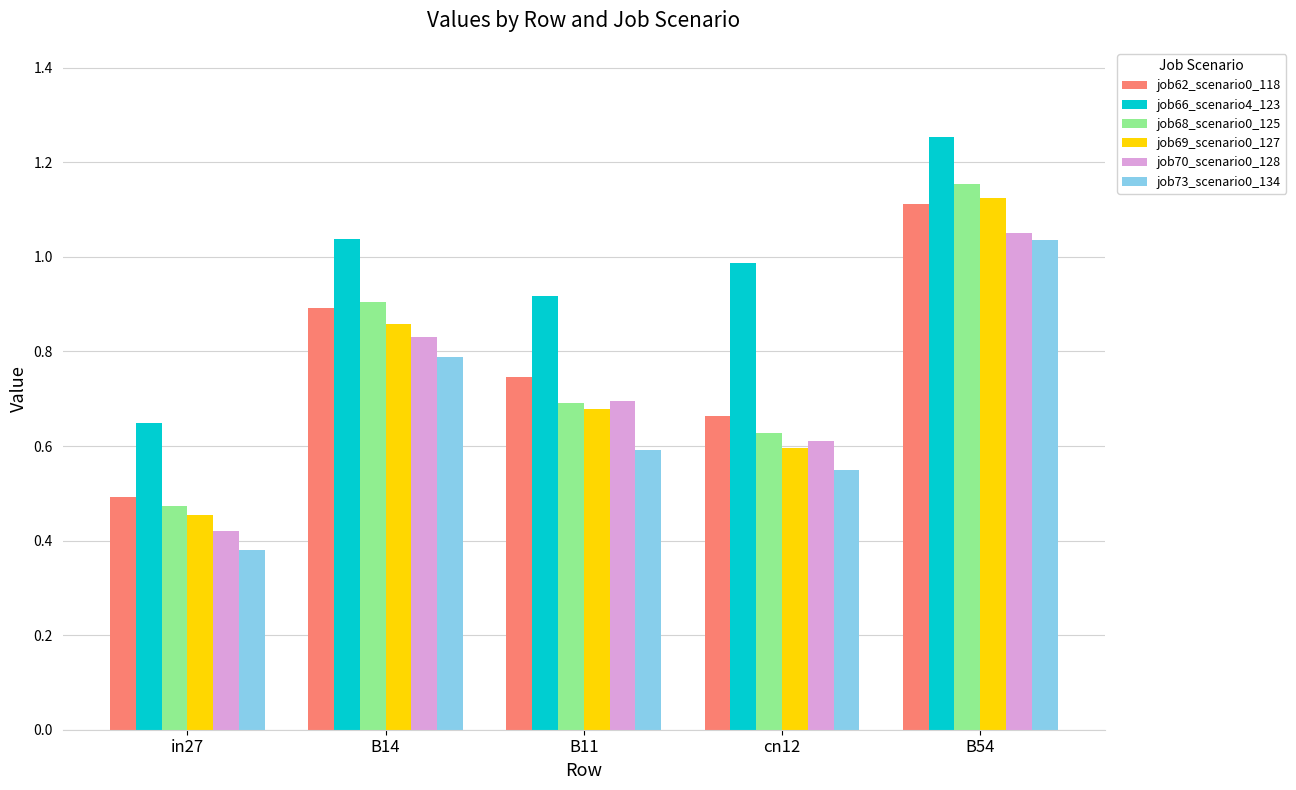

What is the label of the 5th bar from the right?

in27